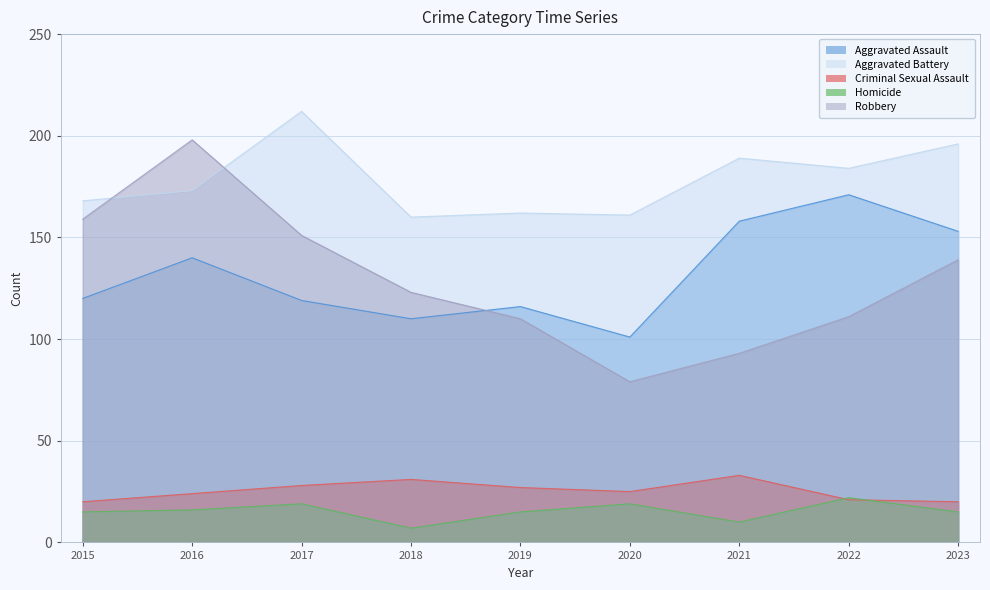

How many values in the Homicide series exceed 15?

4